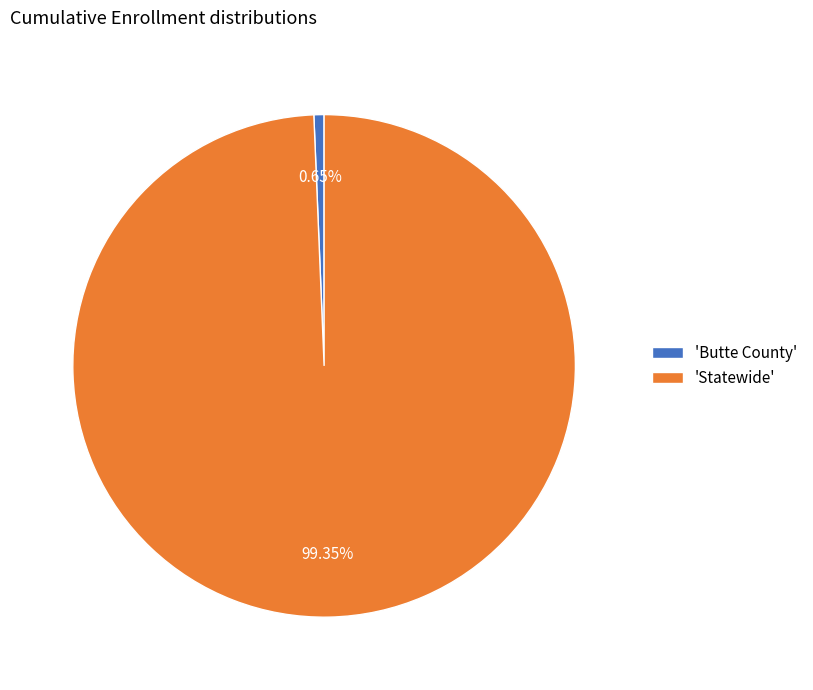

Approximately how many times larger is the value at 'Statewide' compared to 'Butte County'?

152.4